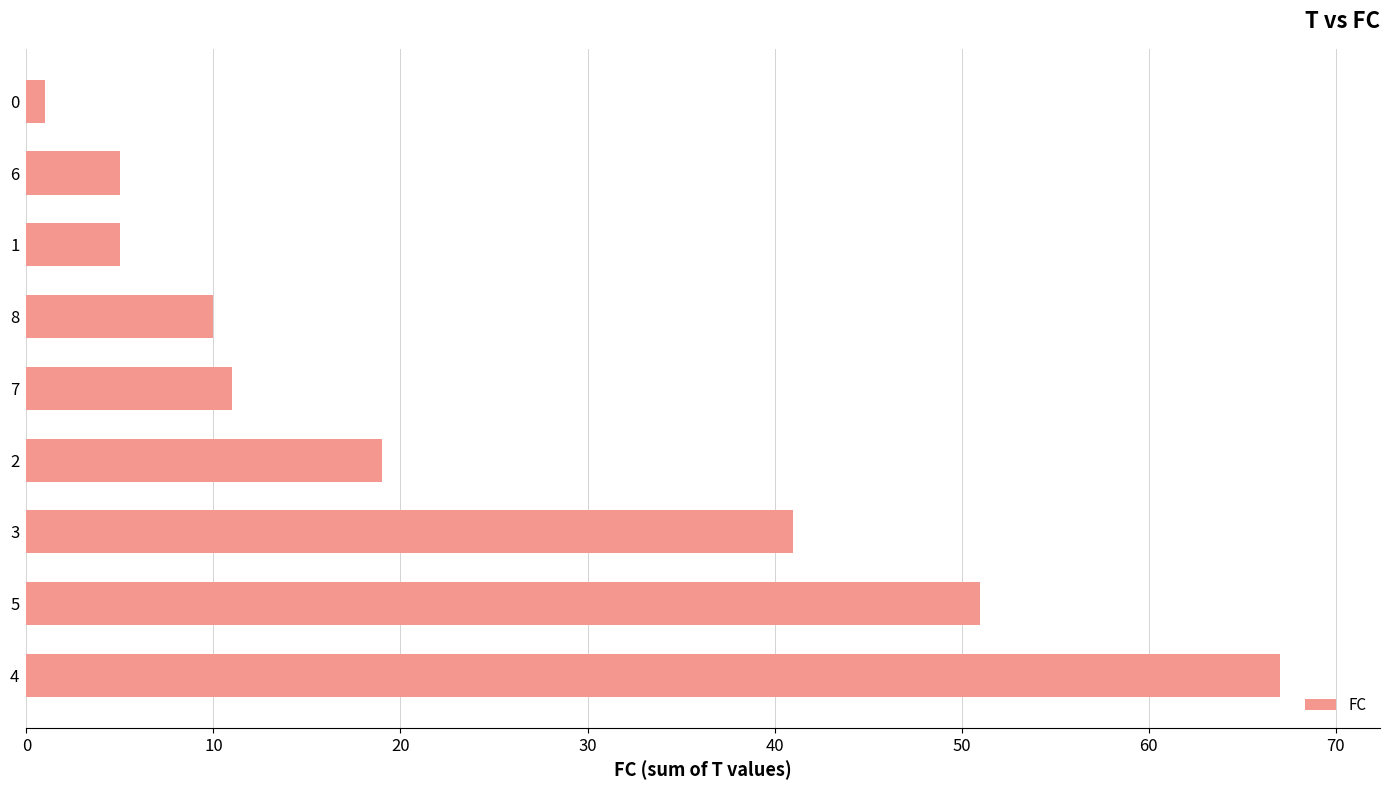

What is the sum of all values?

210